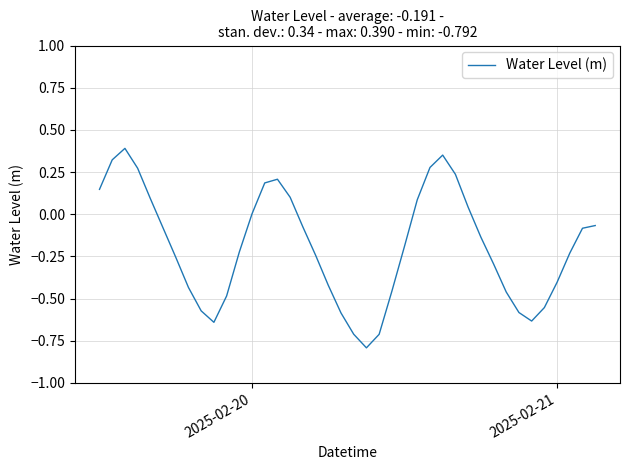

What is the minimum value shown in the chart?

-0.8